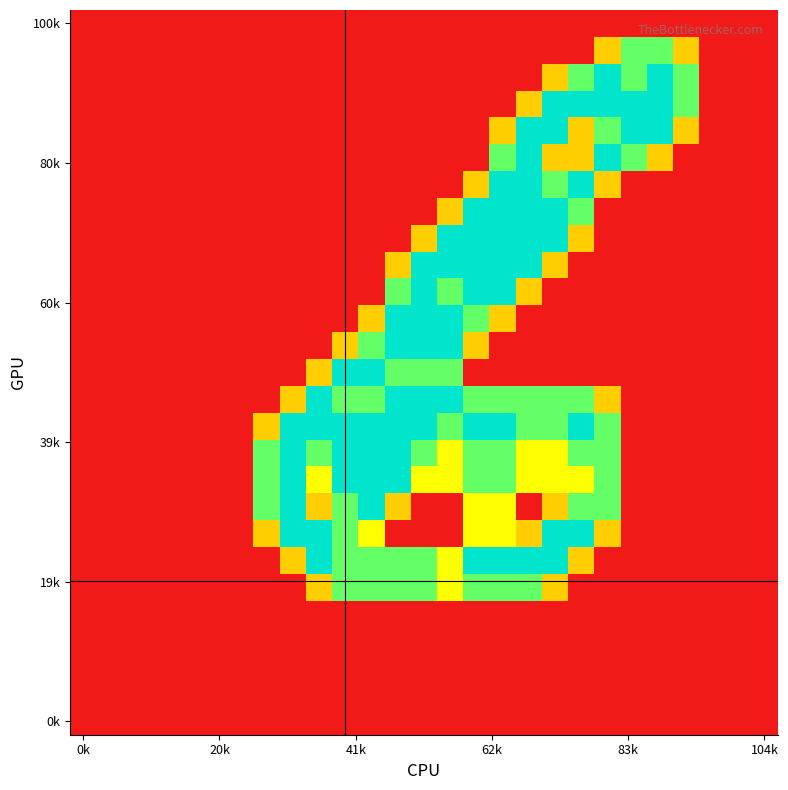

At which category does the chart reach its minimum across all series?

0k